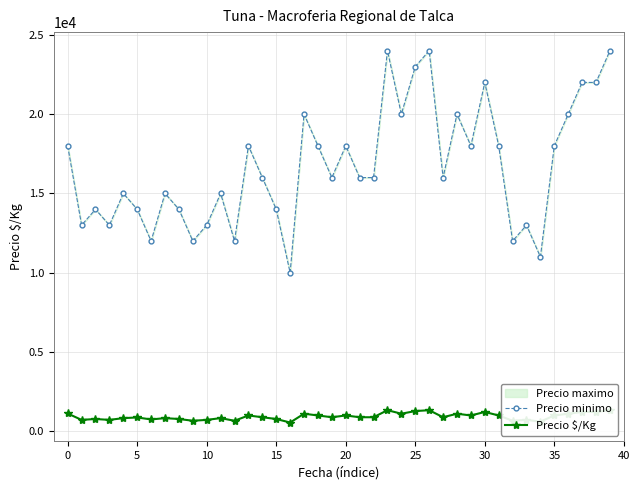

Which has a higher value, 5 or 16?

5